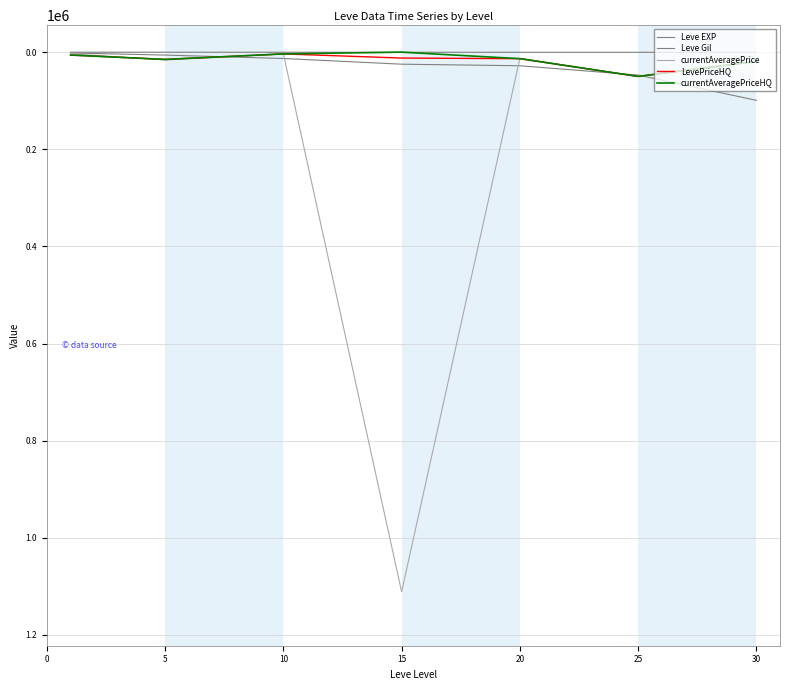

Reading left to right, extract all data points from this chart.

Leve EXP: 1690	6030	13090	24790	28010	47200	99220
Leve Gil: 112	140	172	240	293	317	413
currentAveragePrice: 3307	16198	3665	1111111	12568	50000	19000
LevePriceHQ: 5975	14951	3665	12166	13424	50000	19000
currentAveragePriceHQ: 5975	14951	3665	0	13424	50000	19000